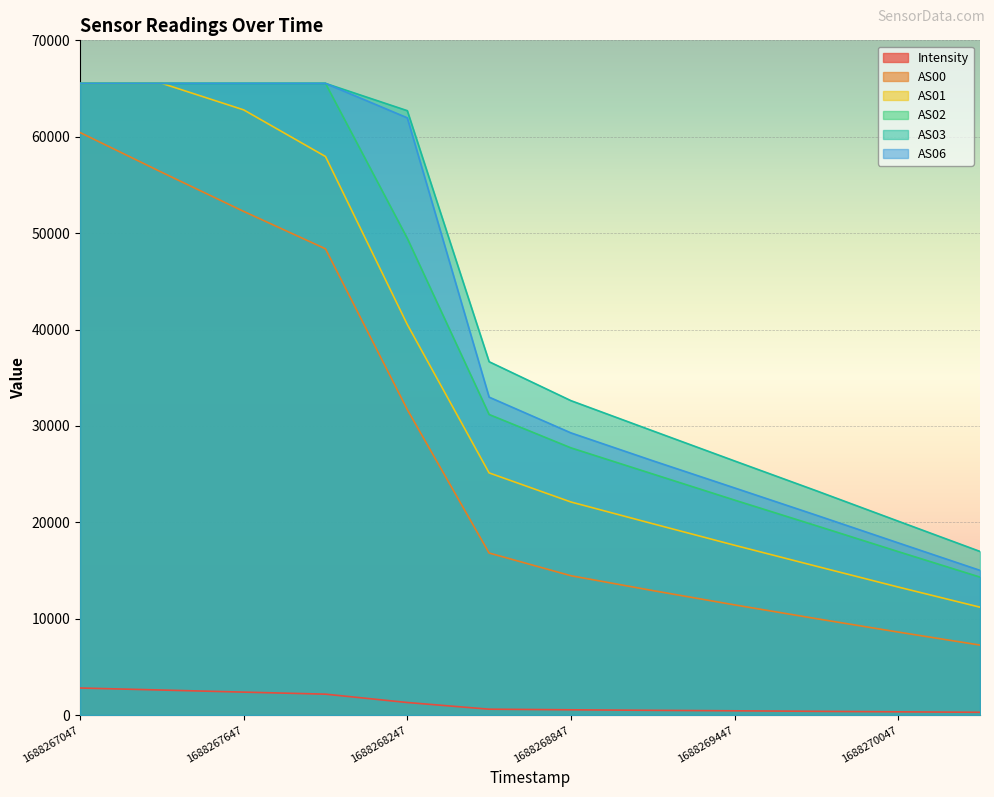

Is the value of AS00 at 1688269447 greater than the value of AS02 at 1688267647?

No